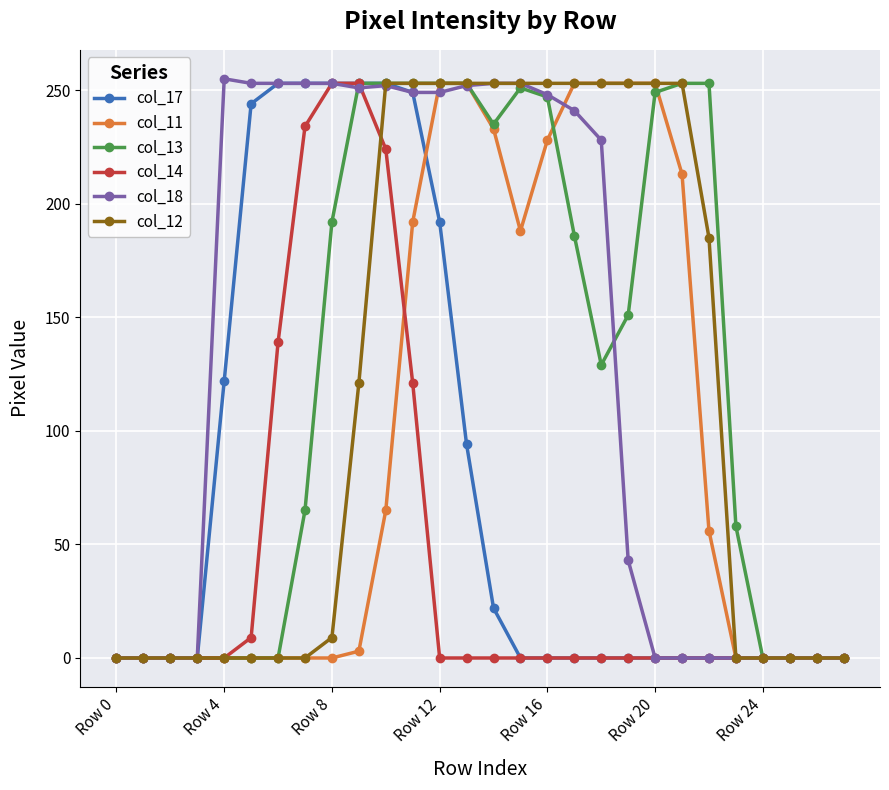

What is the difference between the maximum and second lowest values in the col_14 series?

253